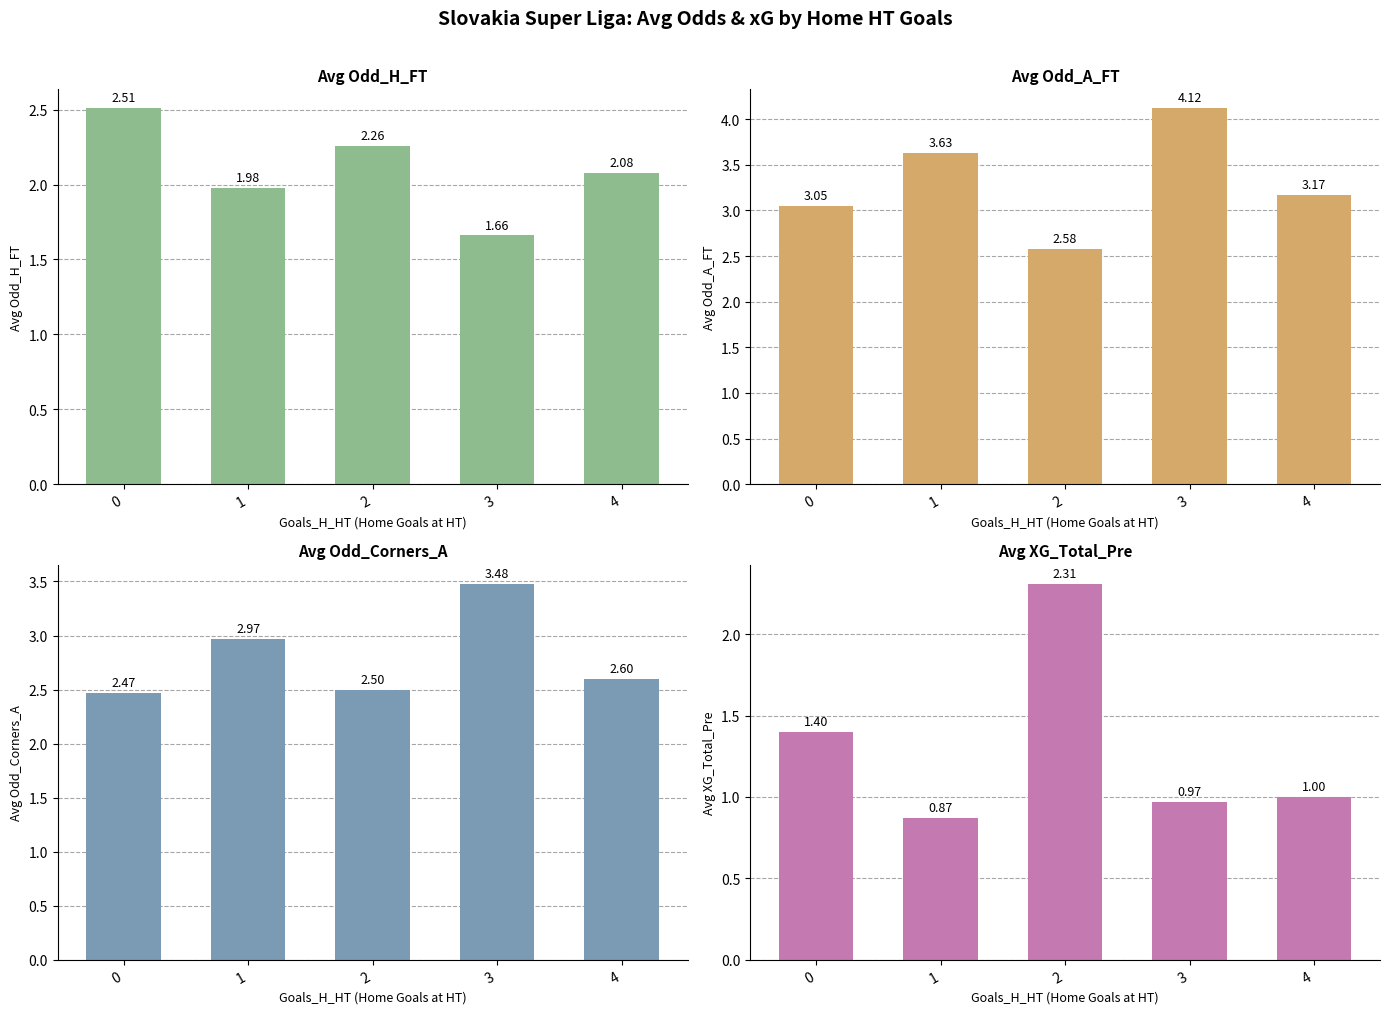

Which series changed the most between 1 and 4?

Avg Odd_A_FT